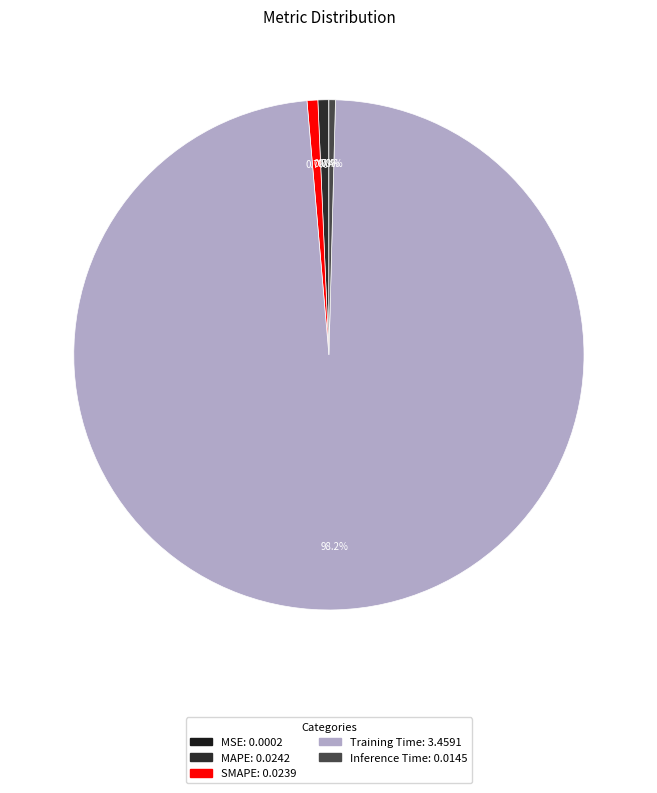

Rank the categories by value from lowest to highest.

MSE, Inference Time, SMAPE, MAPE, Training Time